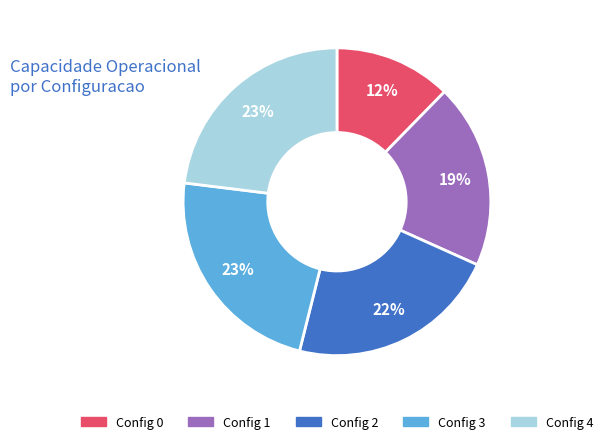

To the nearest percent, what is the difference between the largest and smallest slice percentages?

11%